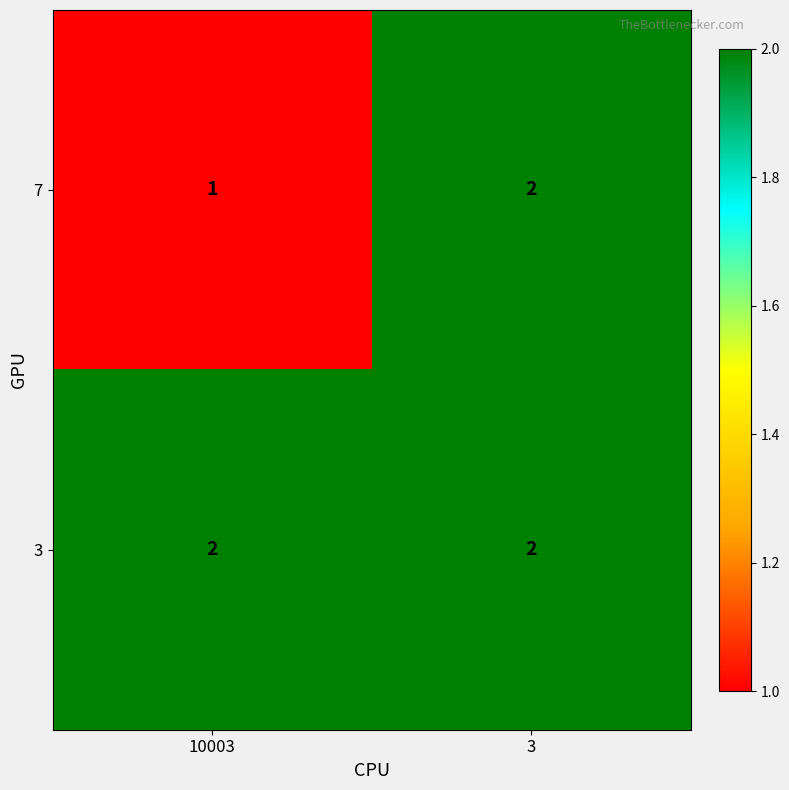

List the series in order of their overall mean, highest first.

3, 7